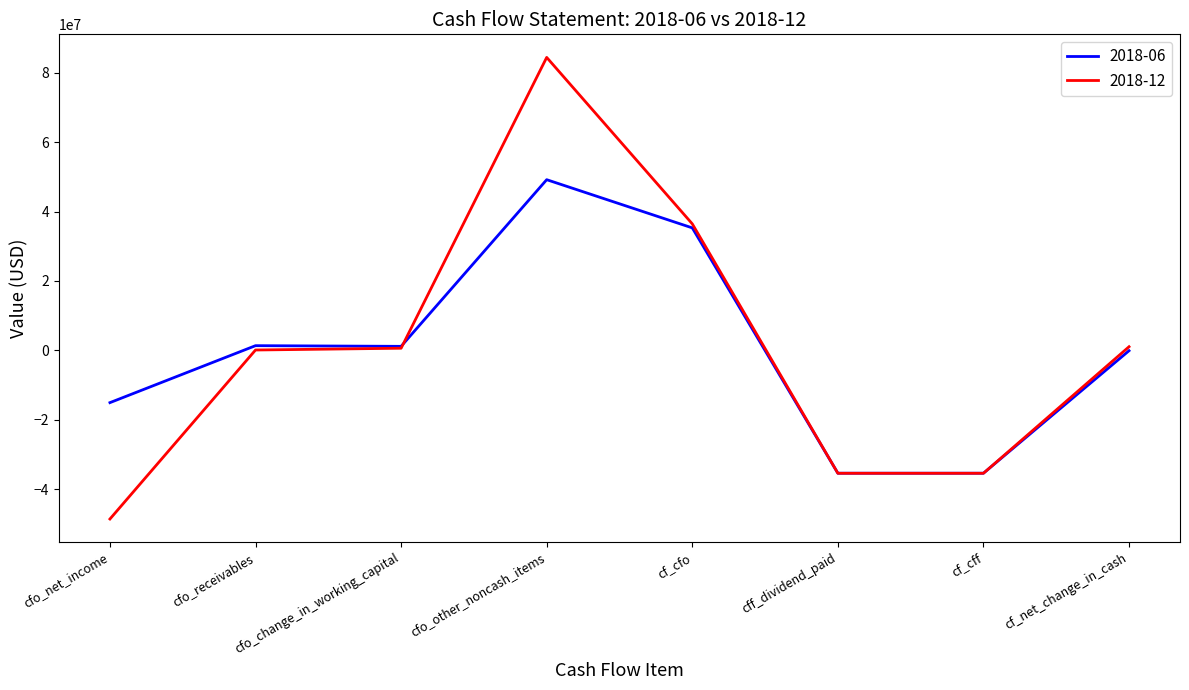

Count the number of data series in this chart.

2